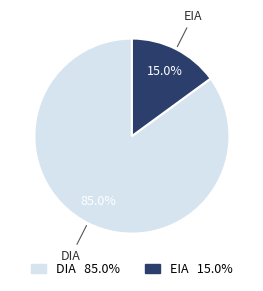

Is there a majority slice in this chart?

Yes